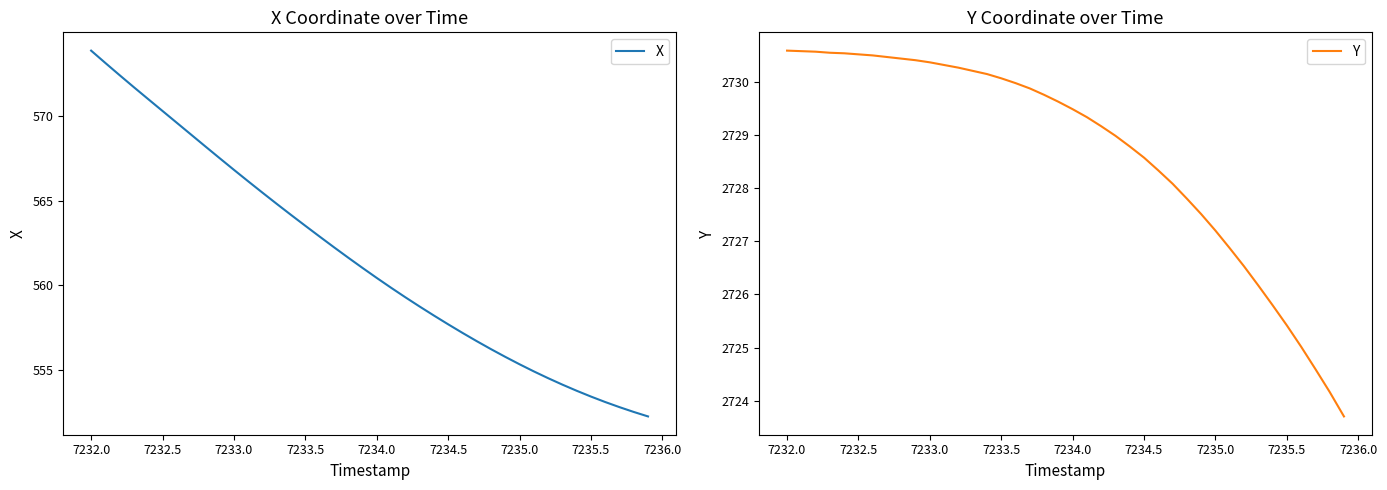

The value of X at 7233.0 is 237.8. True or false?

False